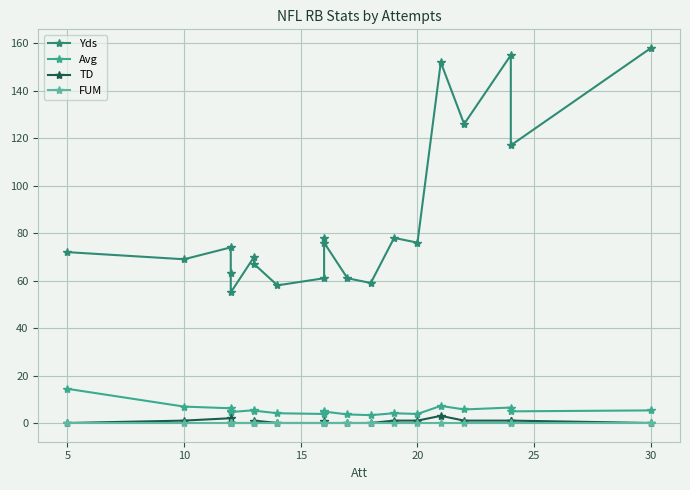

Which series has the largest total across all categories?

Yds